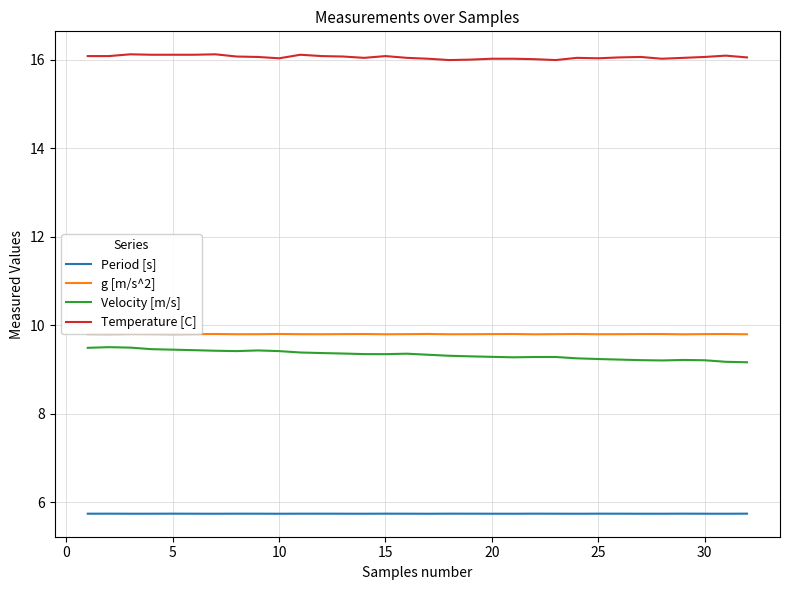

What is the highest value of the Velocity [m/s] series?

9.5